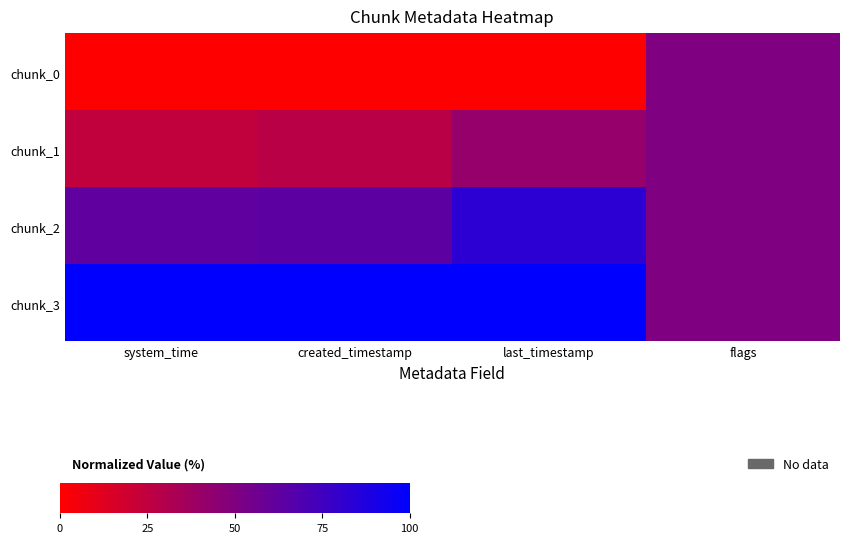

Which has a higher value, flags or last_timestamp?

flags